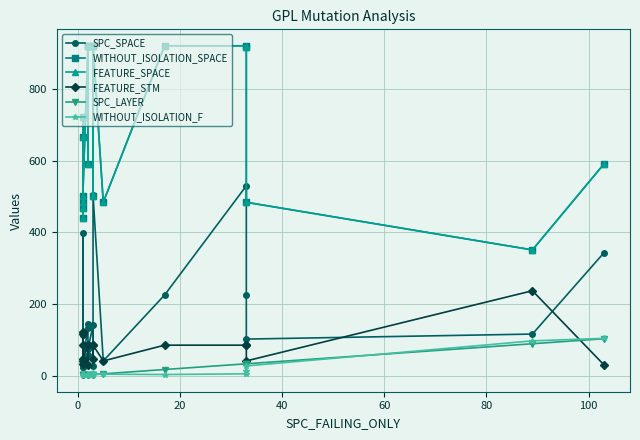

At which category does FEATURE_SPACE reach its first local valley?

40